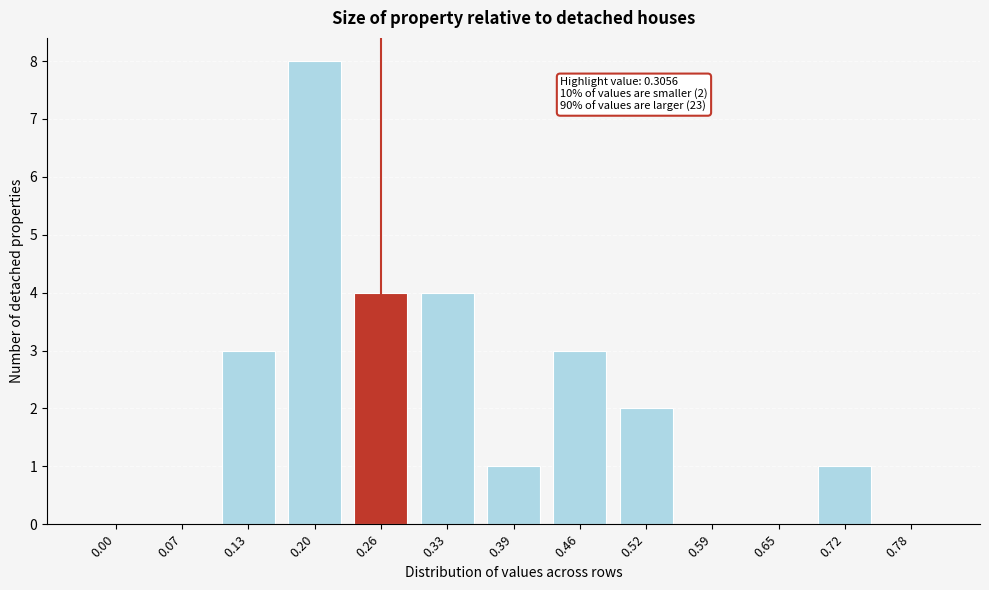

Reading left to right, extract all data points from this chart.

0.00=0	0.07=0	0.13=3	0.20=8	0.26=4	0.33=4	0.39=1	0.46=3	0.52=2	0.59=0	0.65=0	0.72=1	0.78=0